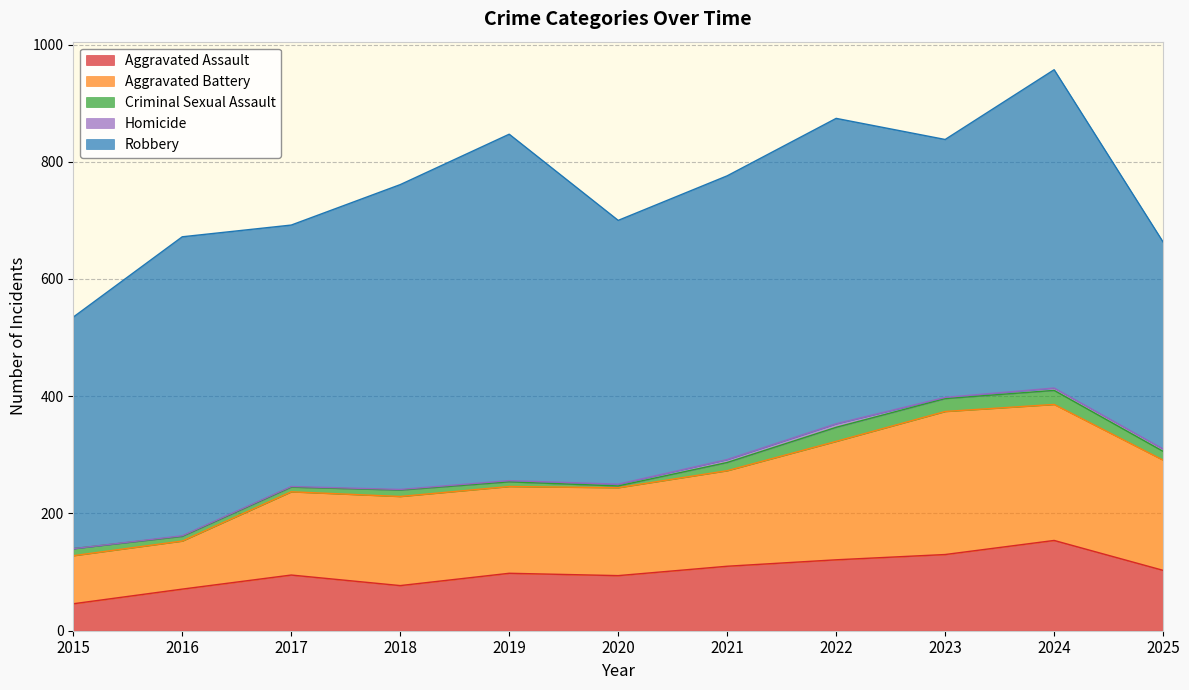

True or false: Aggravated Battery and Homicide intersect in this chart.

False